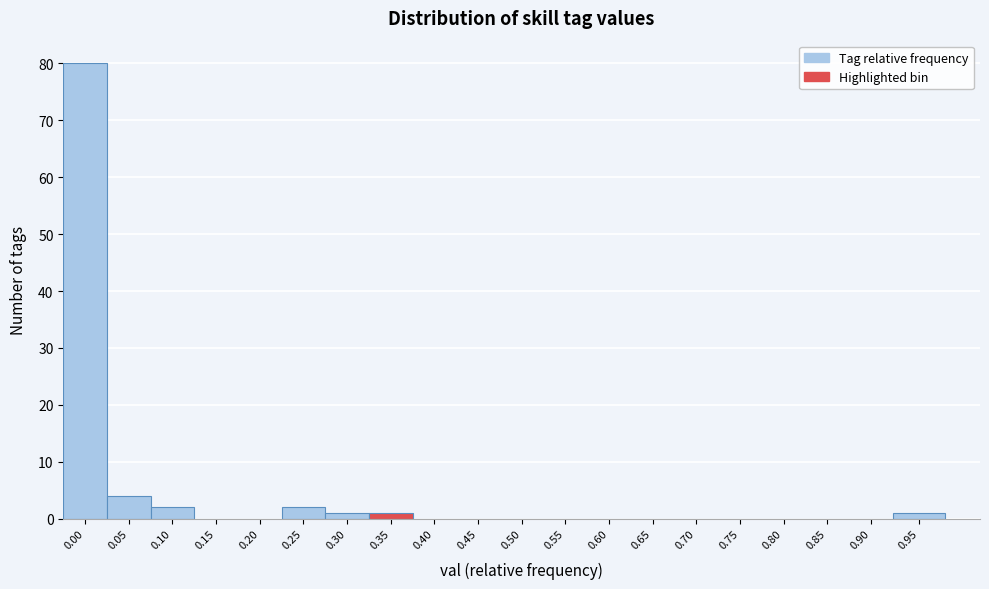

Reading right to left, list all the values displayed in this chart.

0.95=1	0.90=0	0.85=0	0.80=0	0.75=0	0.70=0	0.65=0	0.60=0	0.55=0	0.50=0	0.45=0	0.40=0	0.35=1	0.30=1	0.25=2	0.20=0	0.15=0	0.10=2	0.05=4	0.00=80